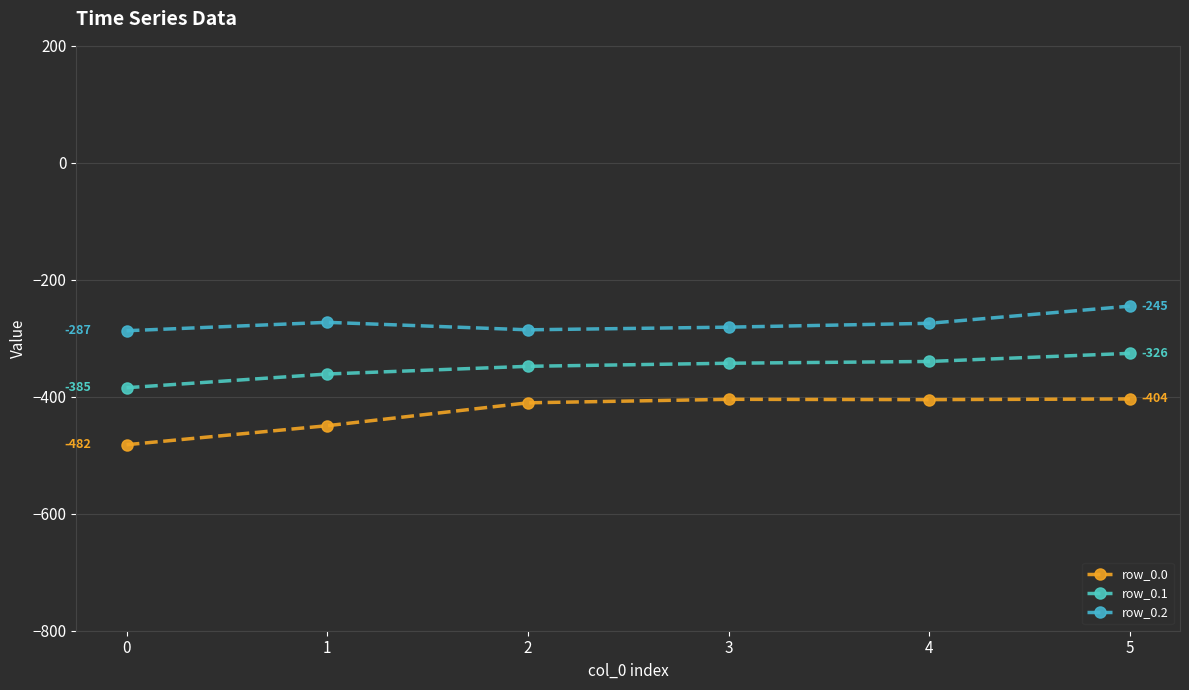

True or false: row_0.1 and row_0.2 cross at least once.

False